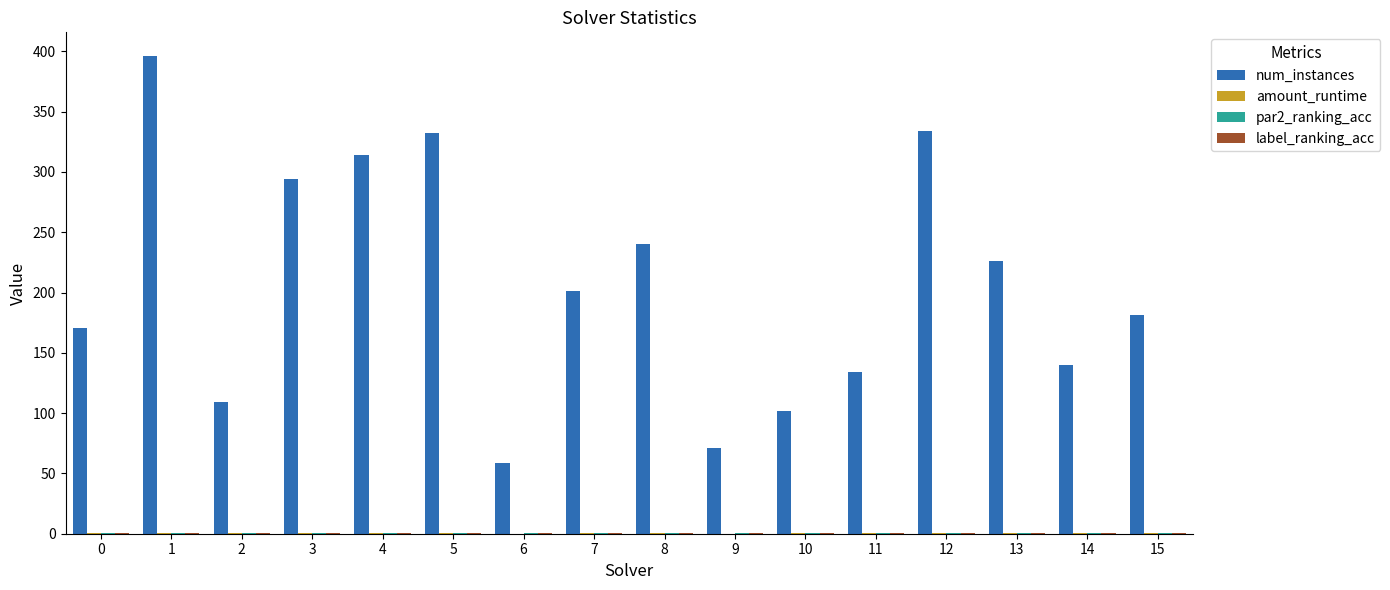

Which series has the largest total across all categories?

num_instances